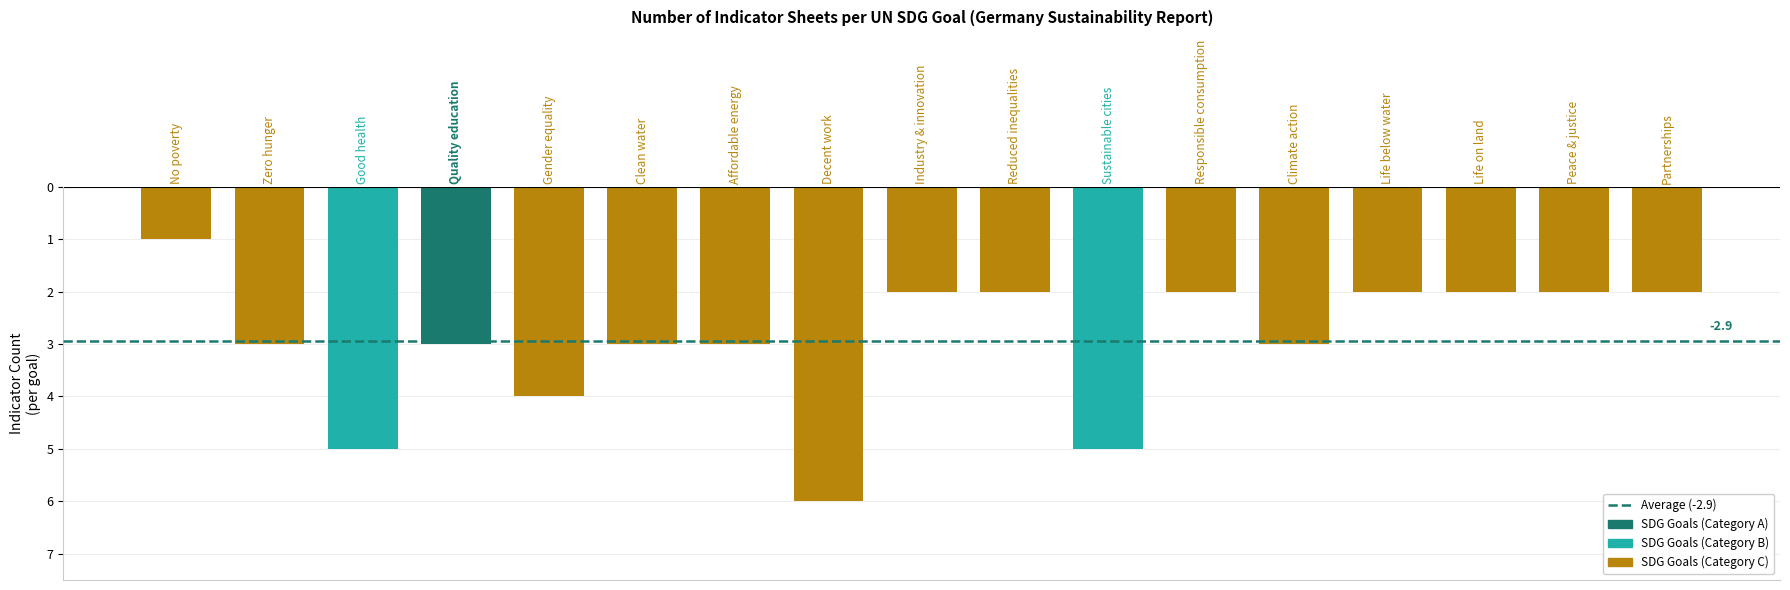

Is it true that the value at Good health is -7?

False